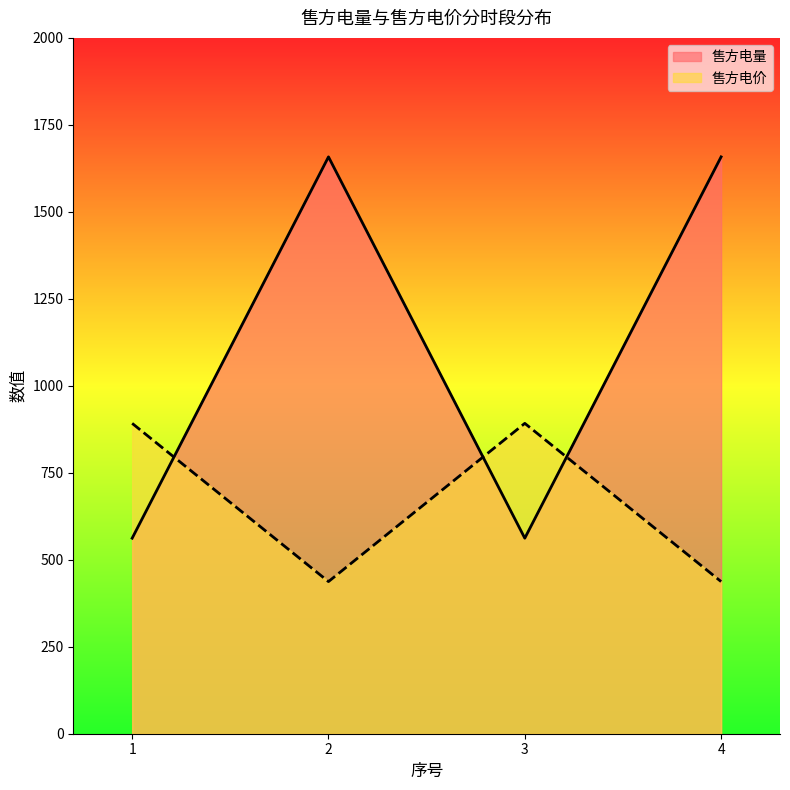

Where is 售方电量 nearest to the value 1110?

1